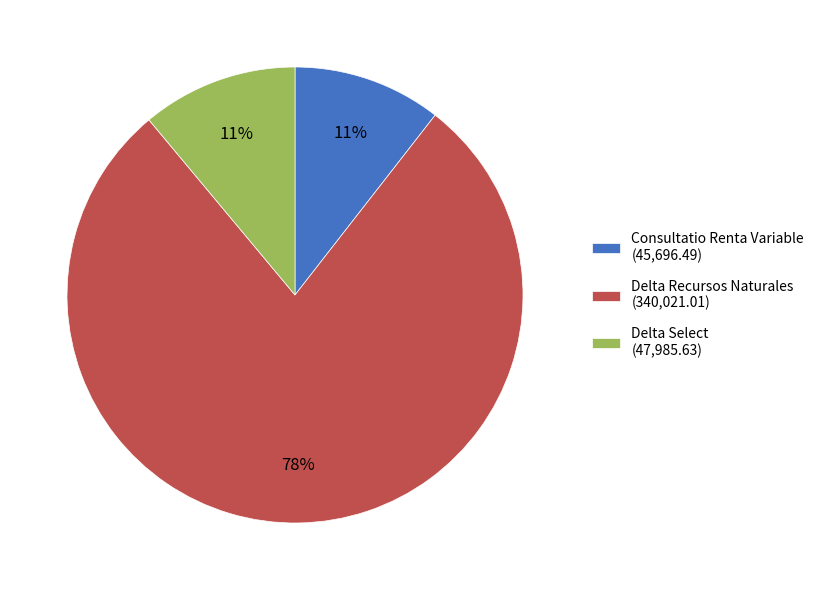

Is it true that Delta Recursos Naturales is 68% of the pie?

False